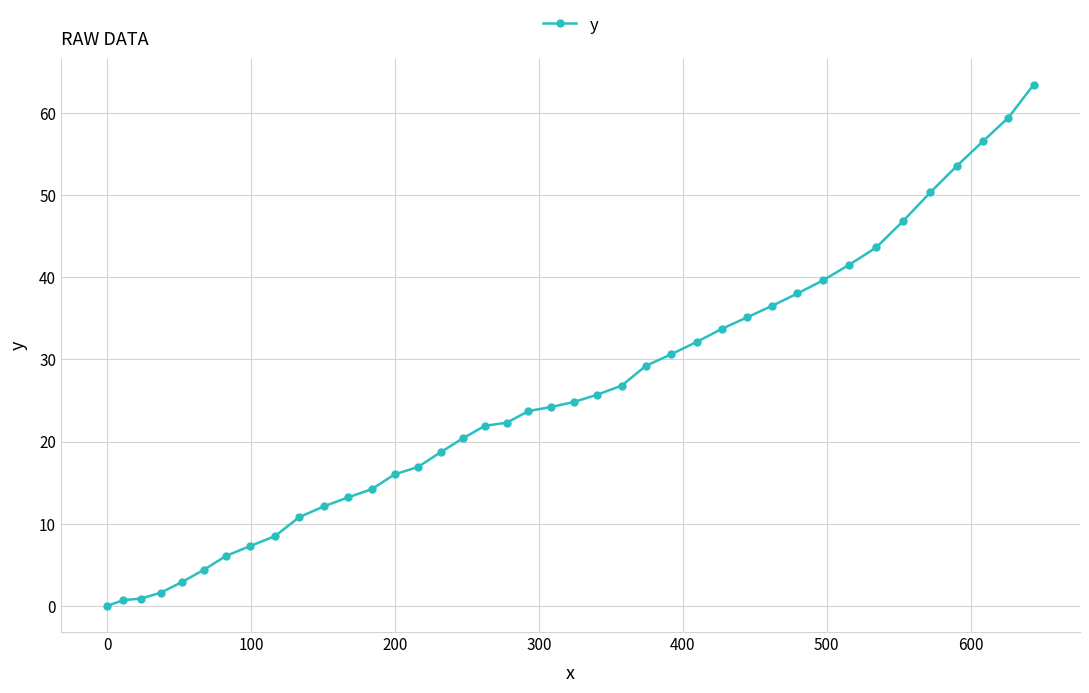

What is the maximum value shown in the chart?

63.4